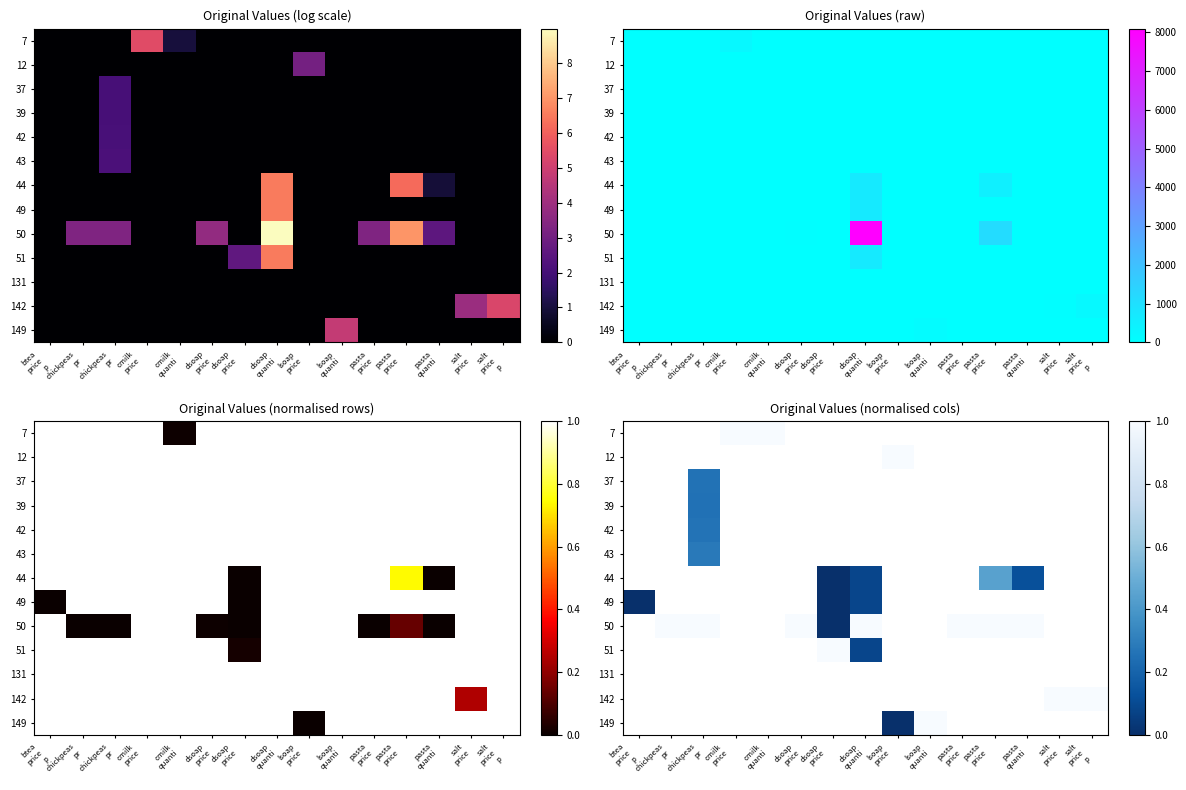

Which has a higher value, chickpeas
pr or salt
price?

salt
price